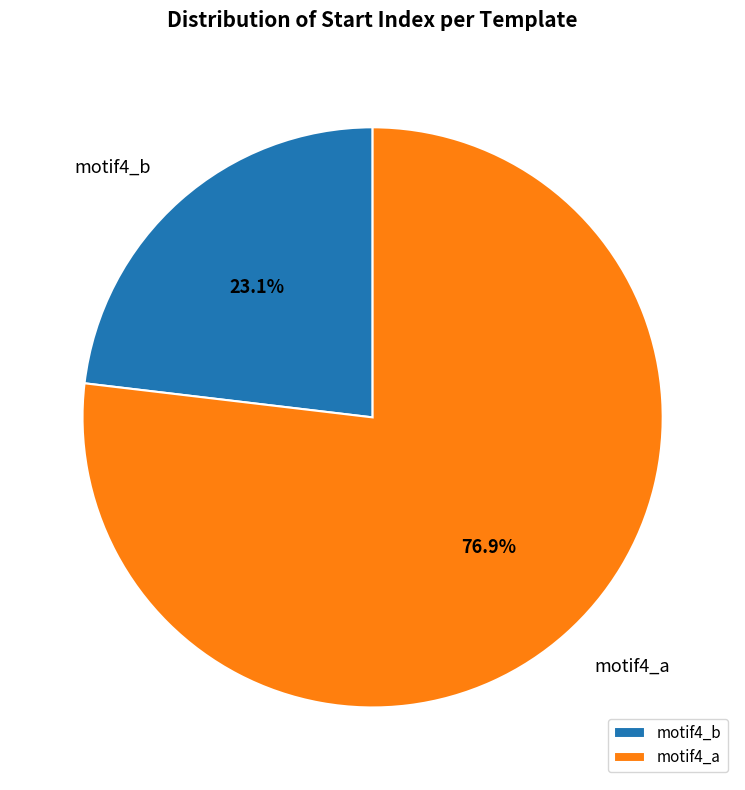

What is the ratio of the value at motif4_b to the value at motif4_a?

0.3